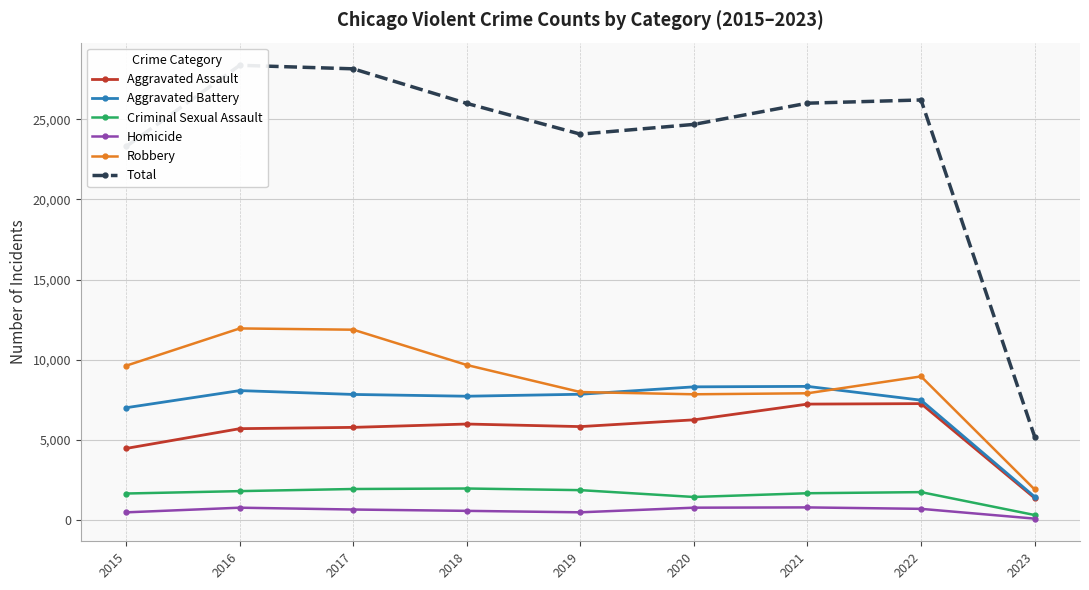

Which series has the largest range (max minus min)?

Total